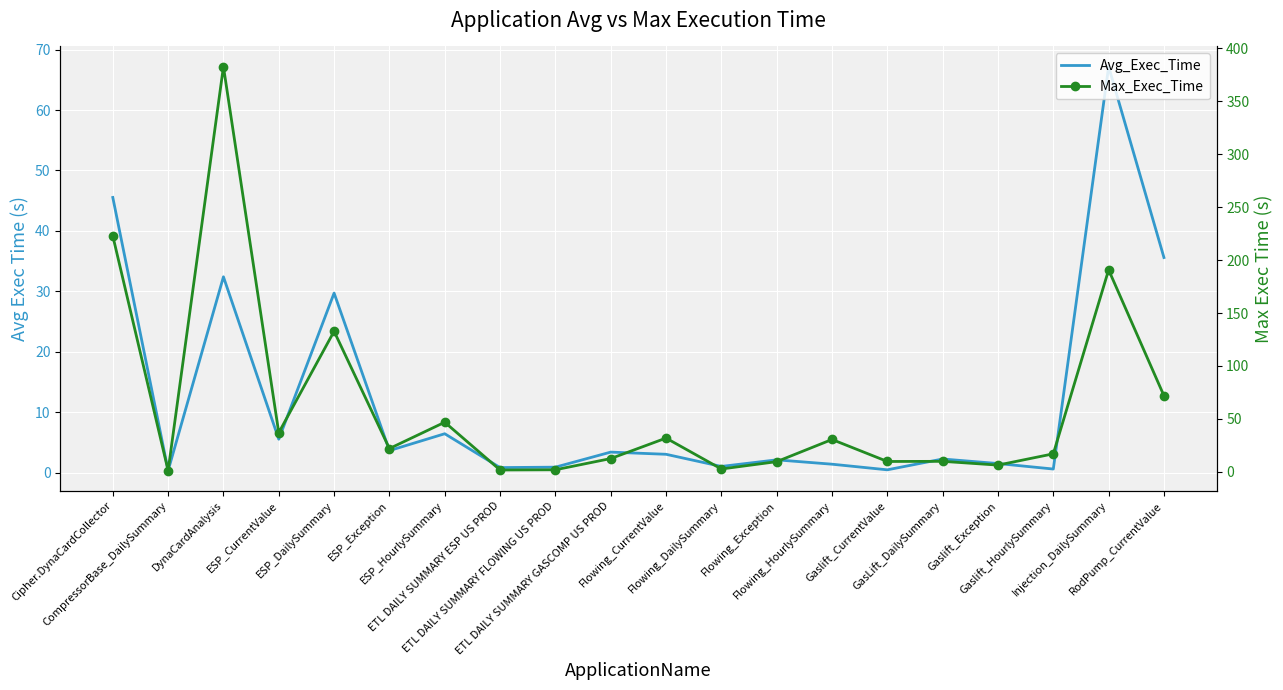

What is the sum of all Avg_Exec_Time values?

244.1